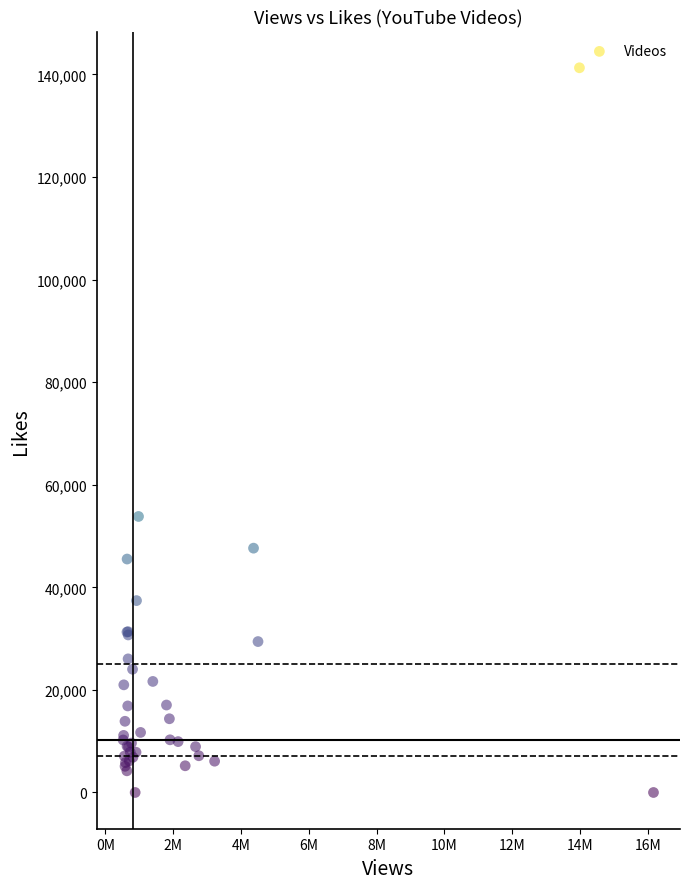

What Y value in the scatter plot is closest to 70651?

53818